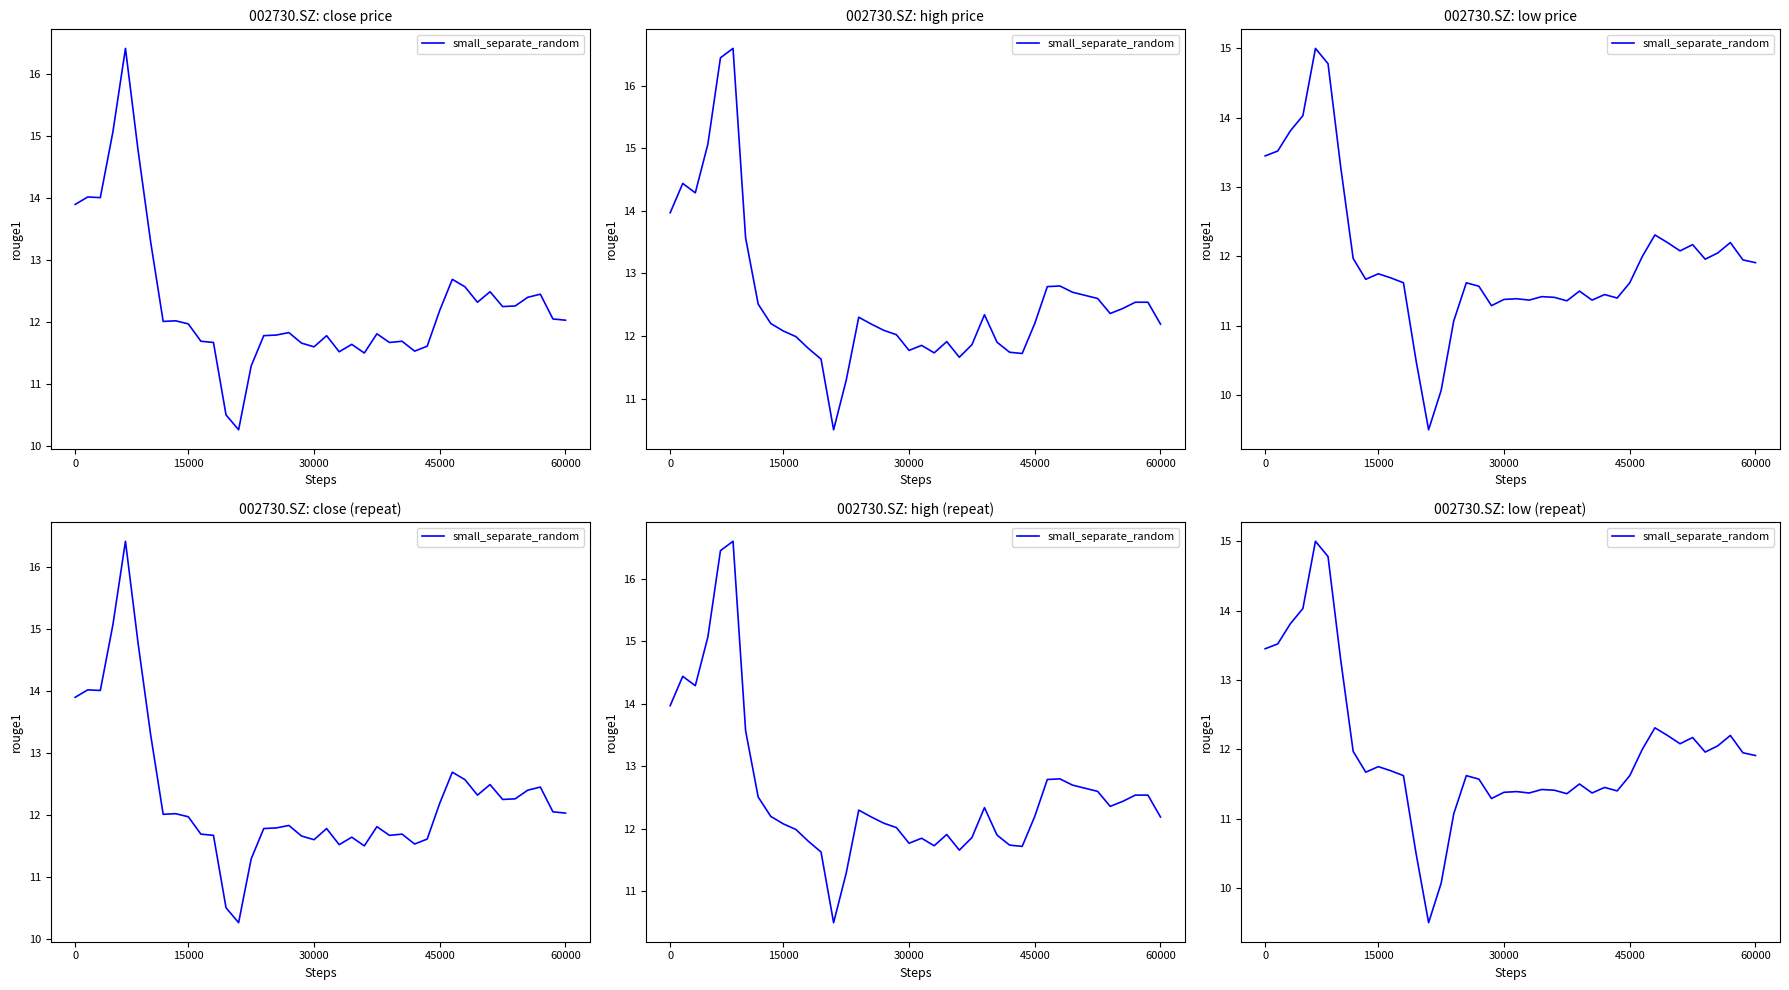

At which label is the value closest to 12?

30